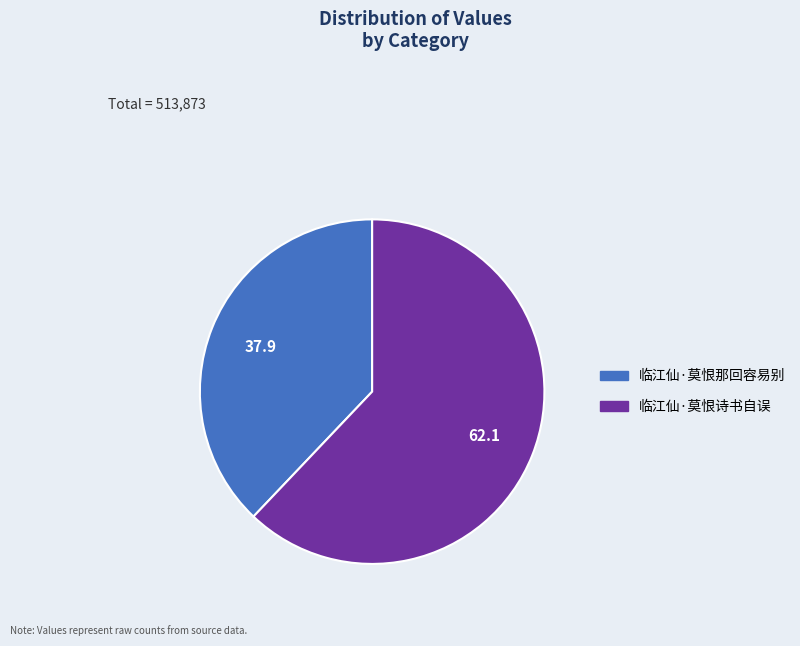

What is the largest slice in the pie chart?

临江仙·莫恨诗书自误